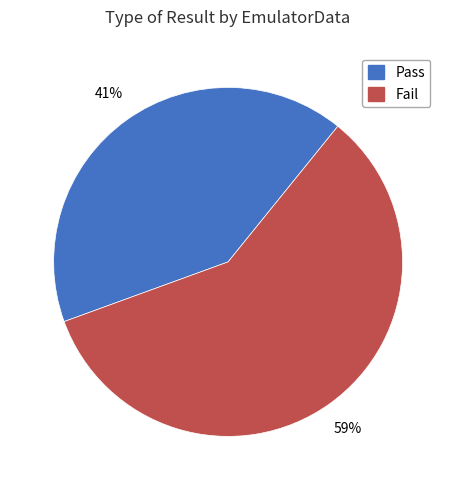

Combined, do Pass and Fail account for over 50%?

Yes